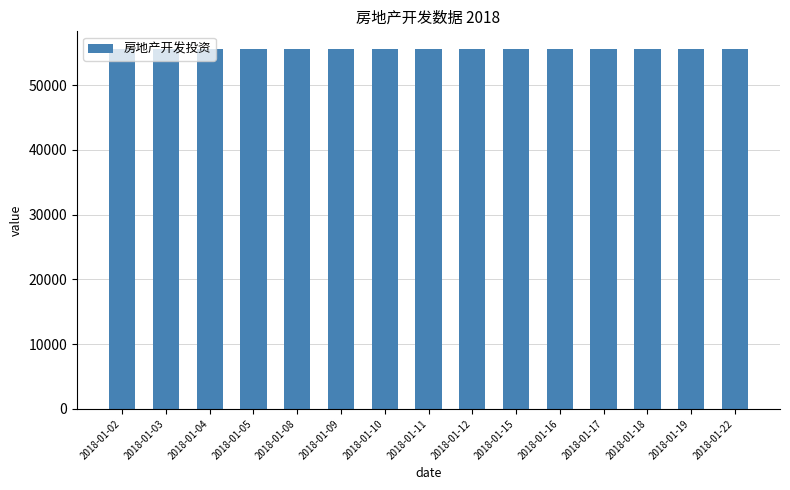

The value of 房屋新开工面积 at 2018-01-22 is 164118. True or false?

False